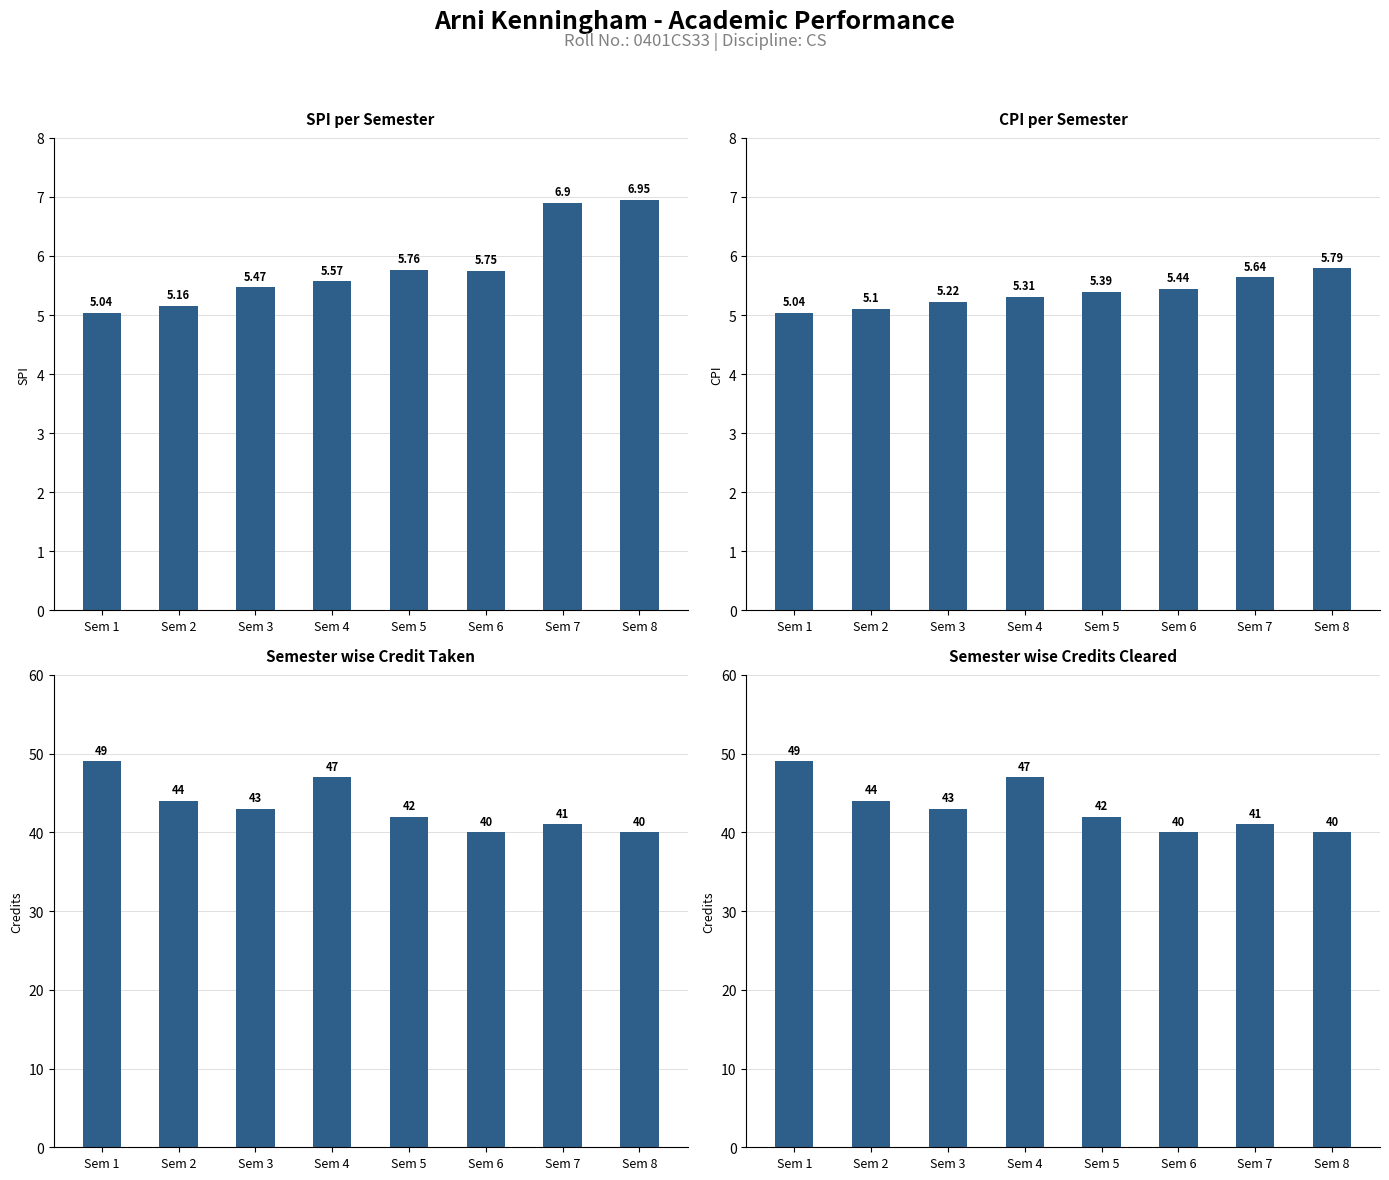

What is the average value of the SPI per Semester series?

5.8